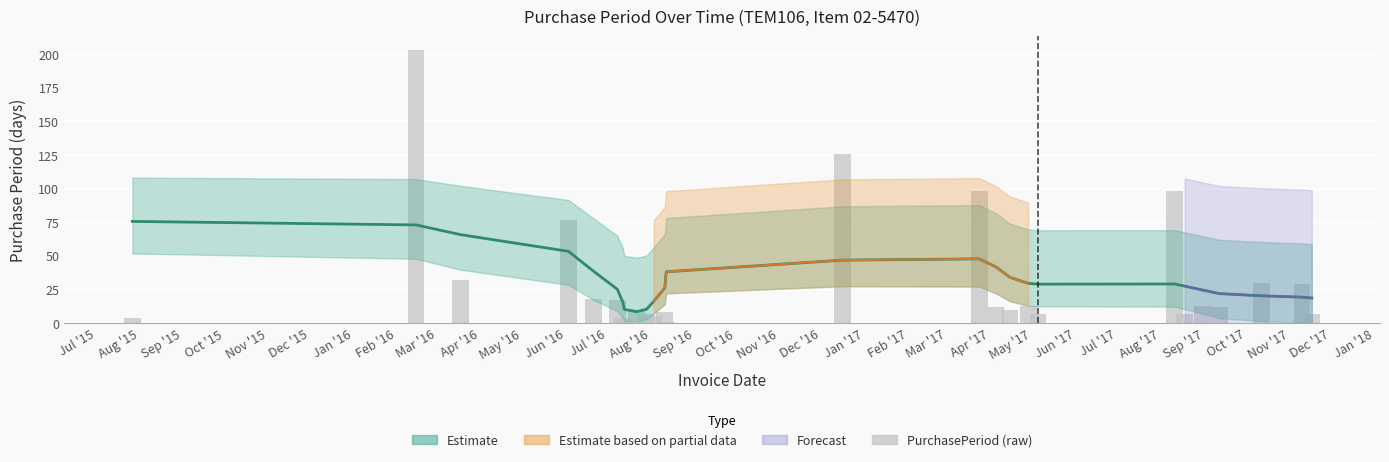

How many data points in PurchasePeriod (raw) are above 12?

12